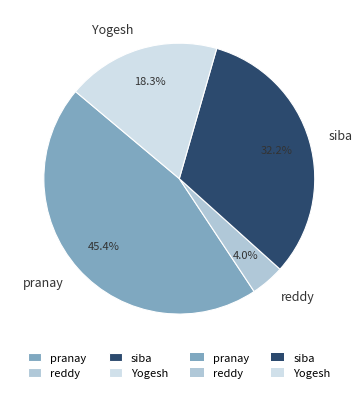

To the nearest percent, what is the difference between the largest and smallest slice percentages?

41%